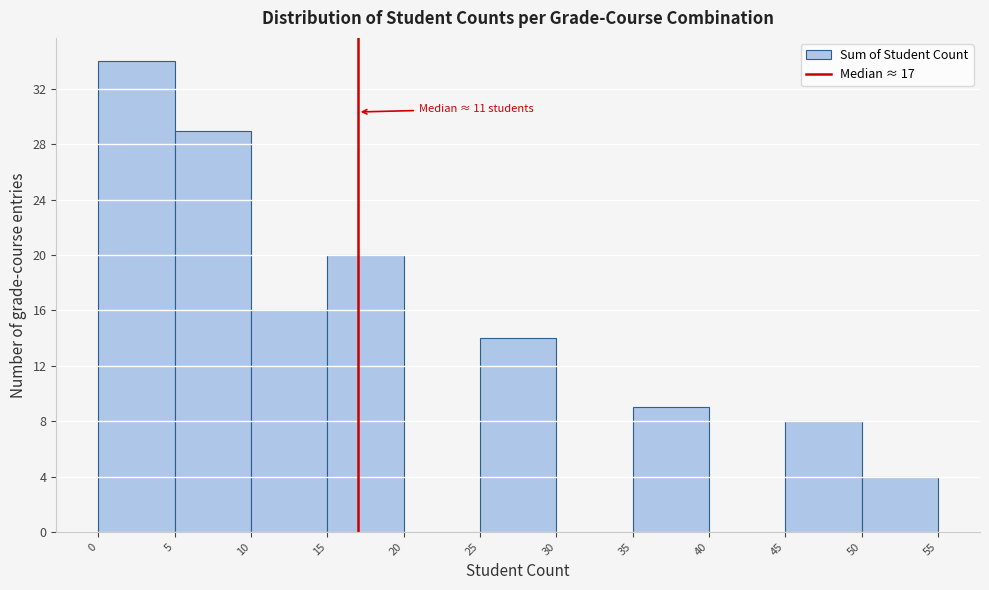

Over which range of the x-axis is the bar tallest?

0 to 5